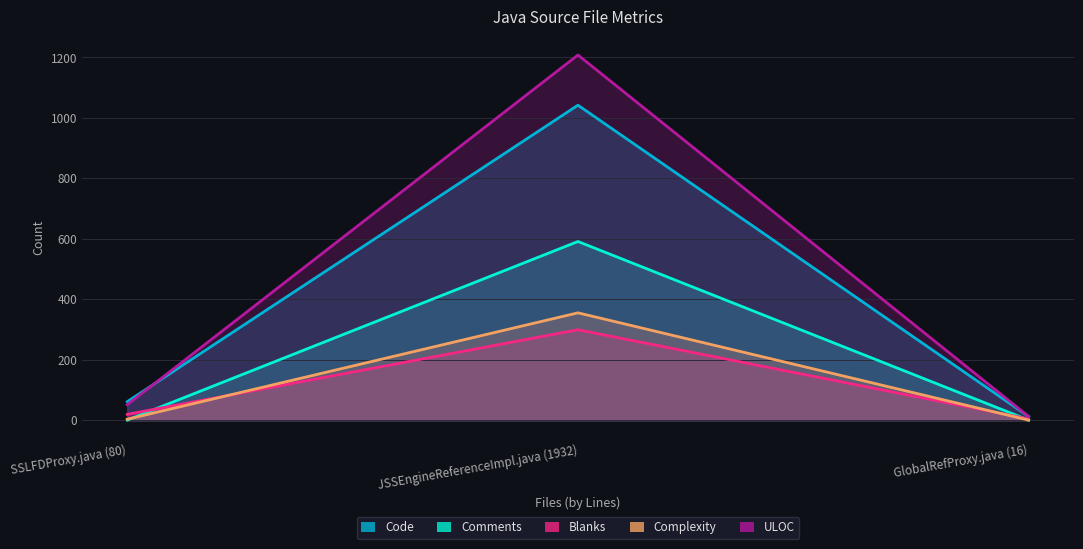

Read the Code value at SSLFDProxy.java (80).

61